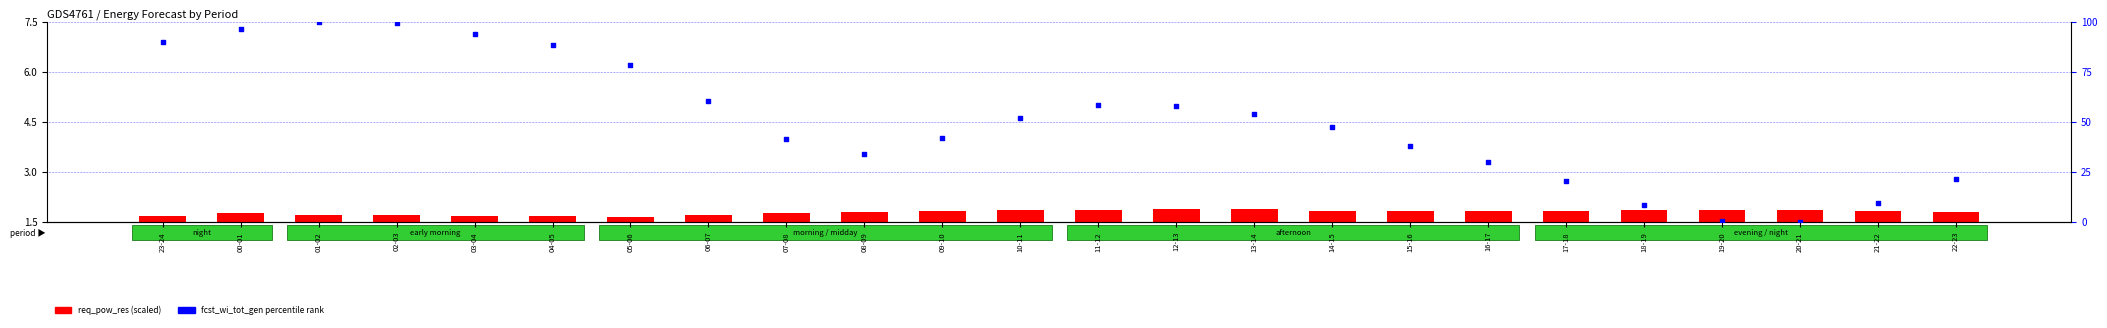

Which has a higher value, 18-19 or 14-15?

14-15